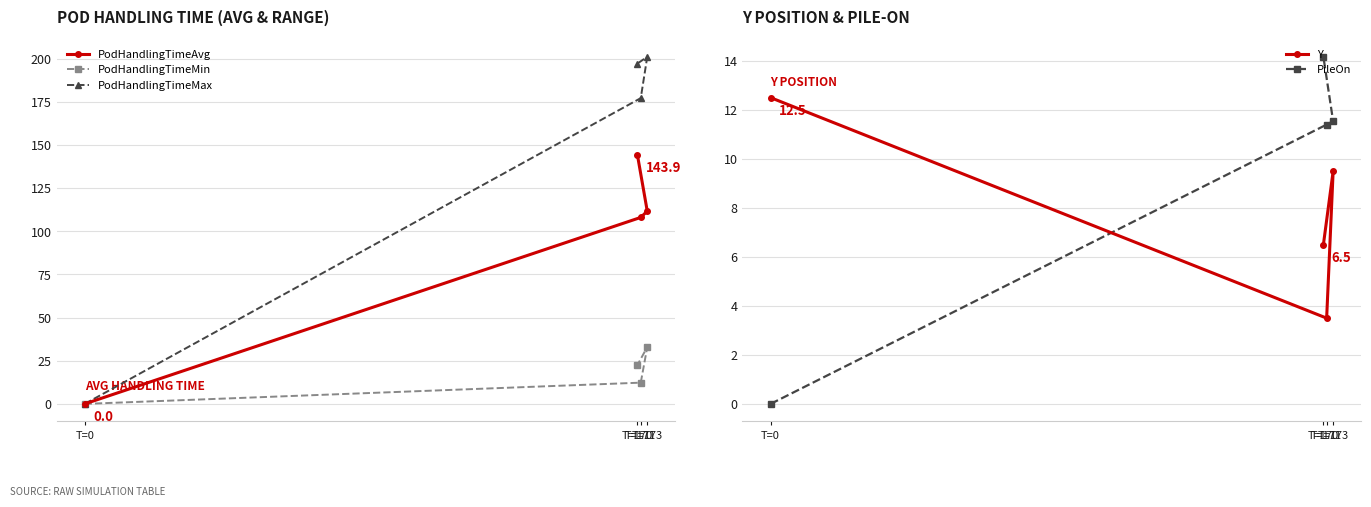

What is the spread (max minus min) of values at T=173?

191.5